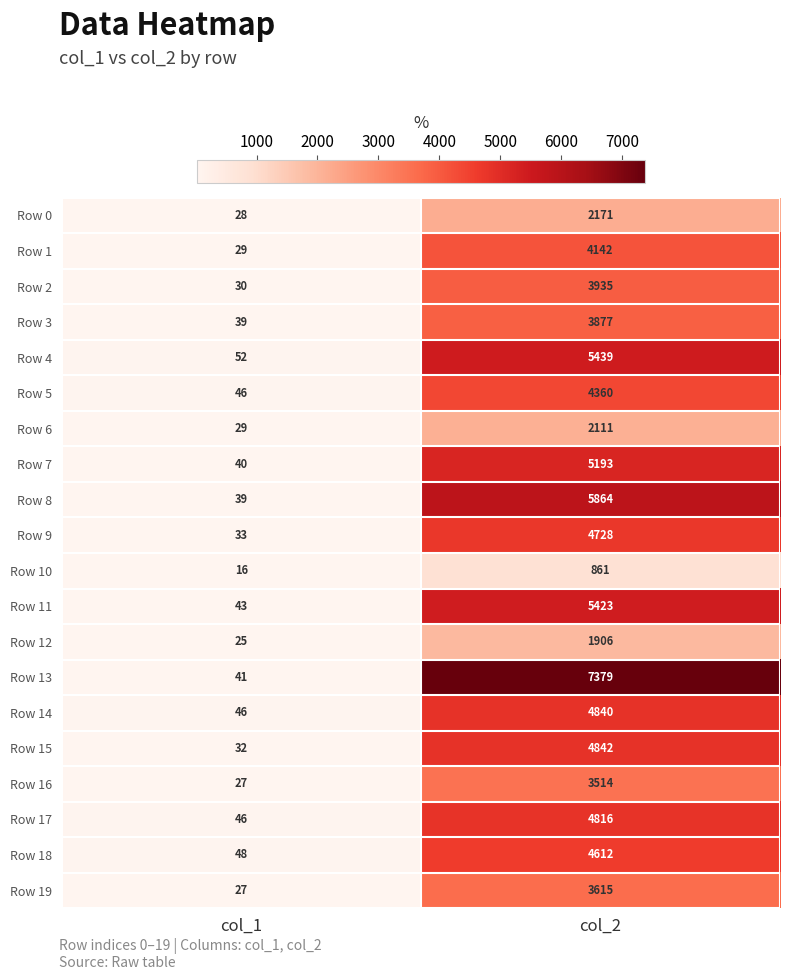

What is the spread (max minus min) of values at col_1?

36